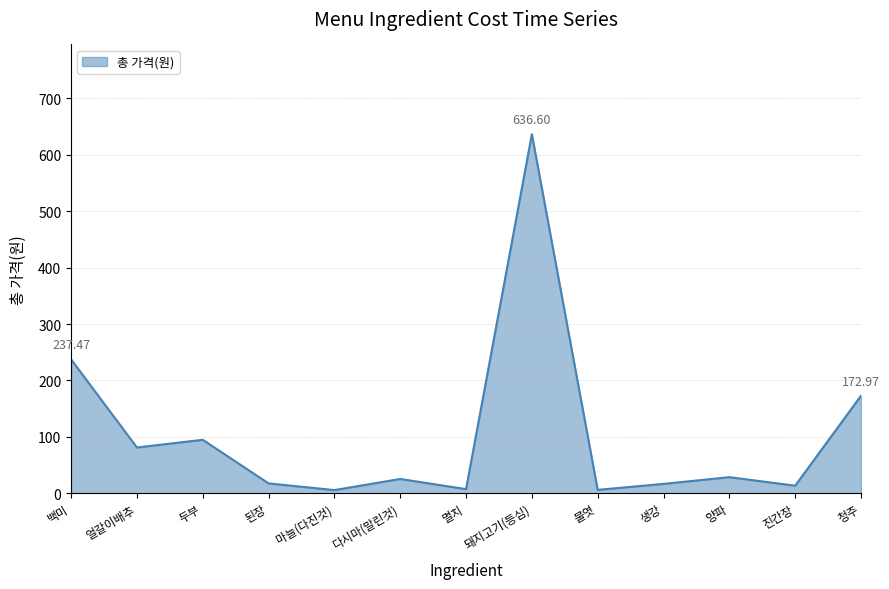

What is the change in value from 생강 to 청주?

+156.3